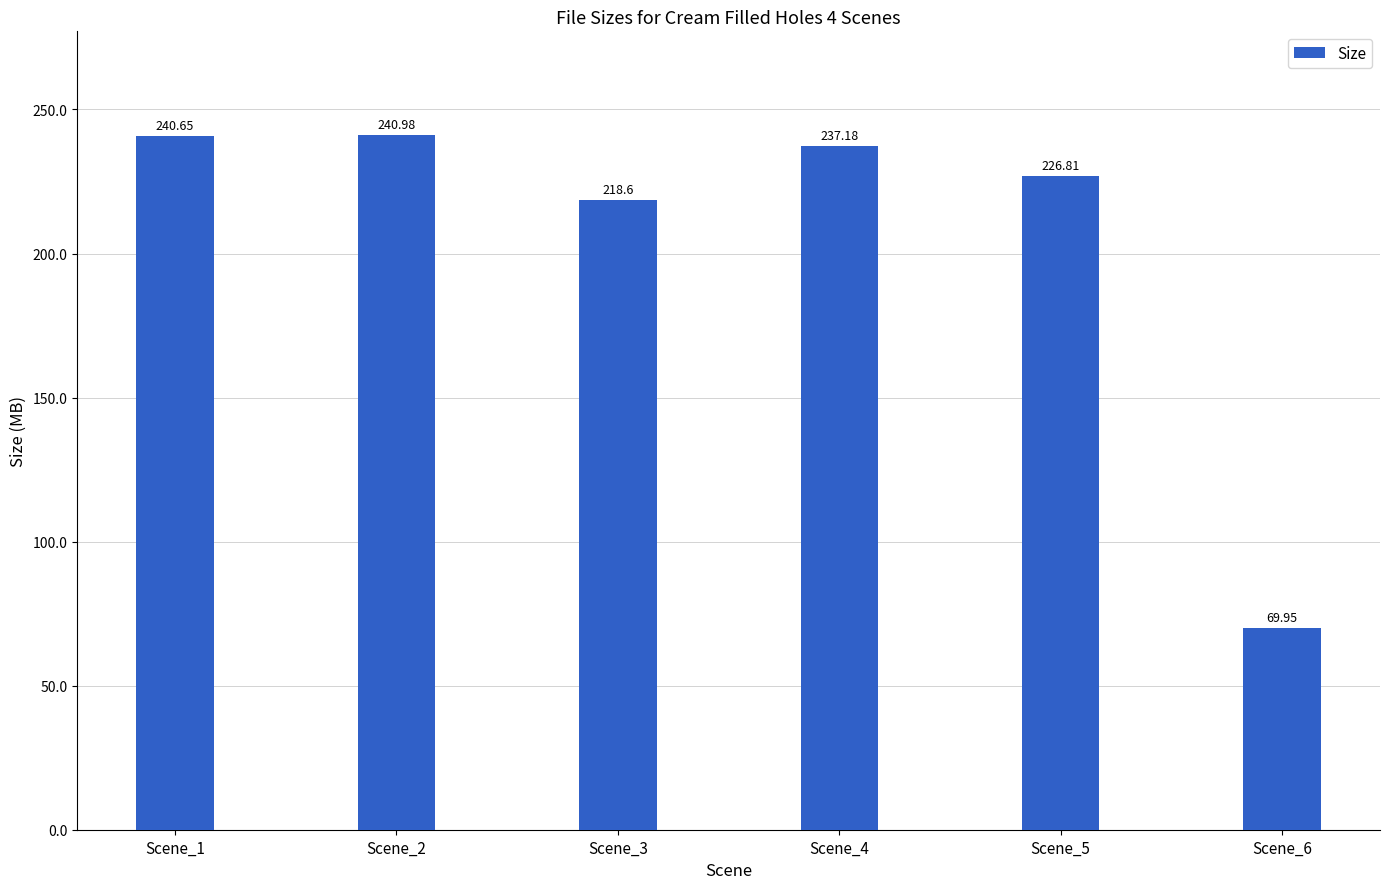

Reading left to right, transcribe all the data shown in this chart.

240.7	241.0	218.6	237.2	226.8	70.0